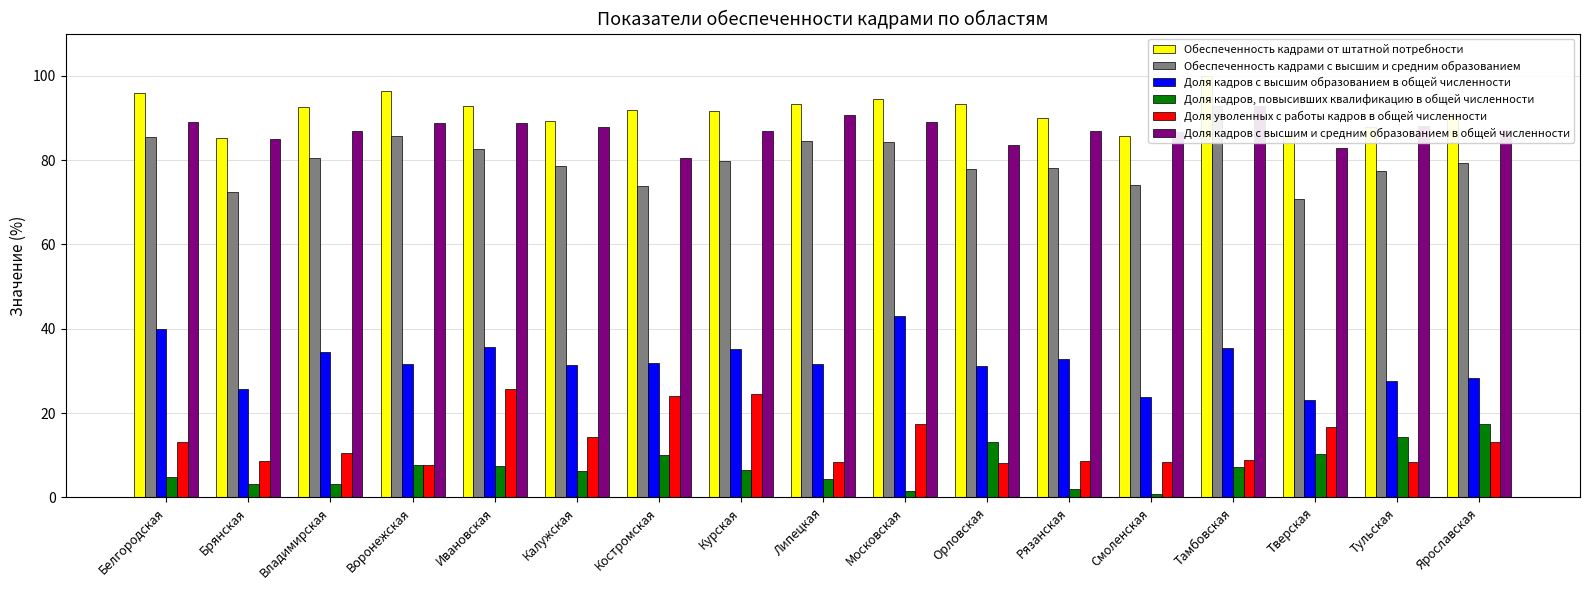

True or false: Обеспеченность кадрами с высшим и средним образованием has a value of 140.2 at Владимирская.

False